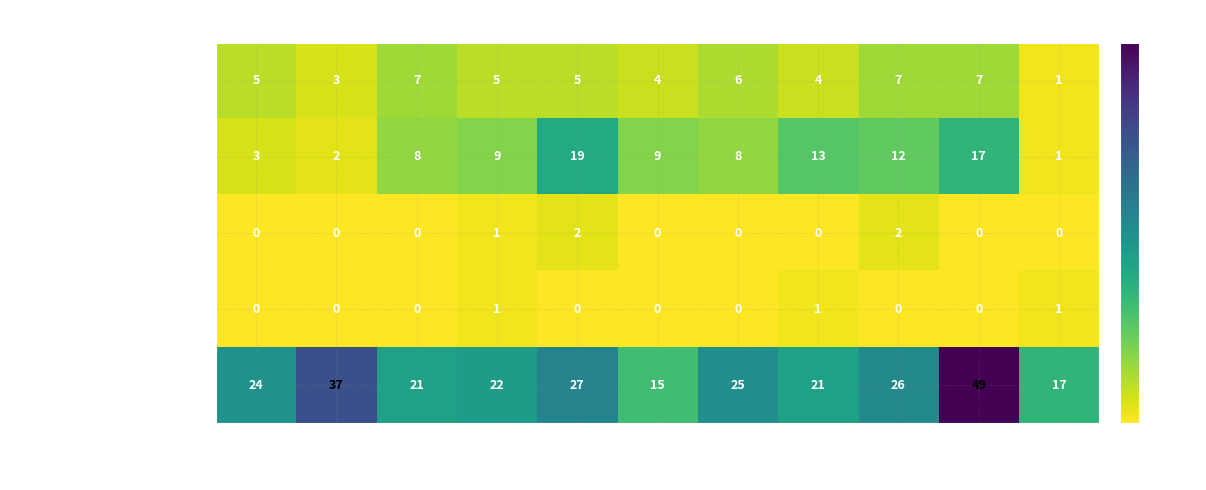

What is the maximum value shown in the chart?

49